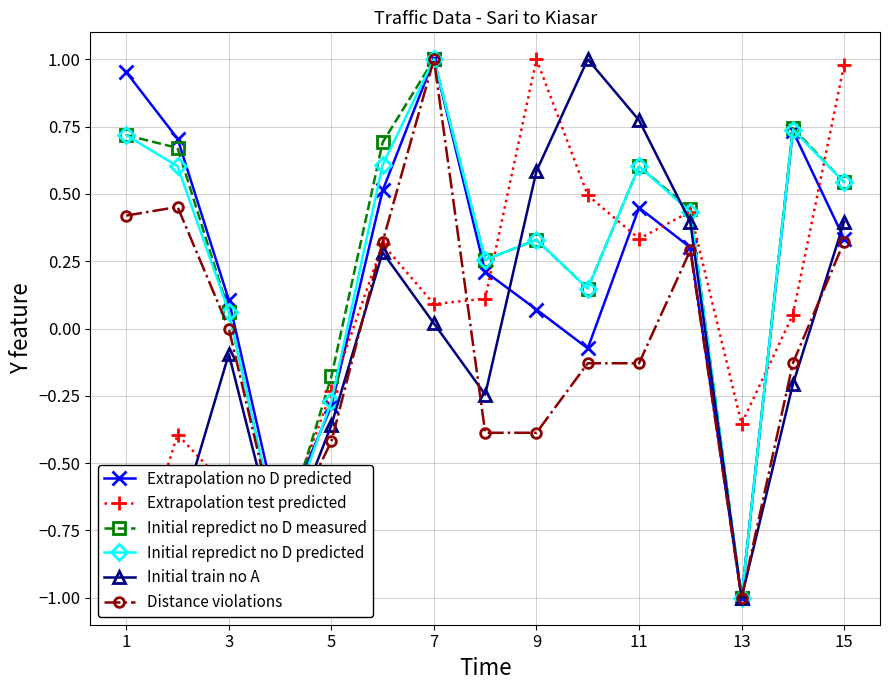

How many lines are shown in the chart?

6